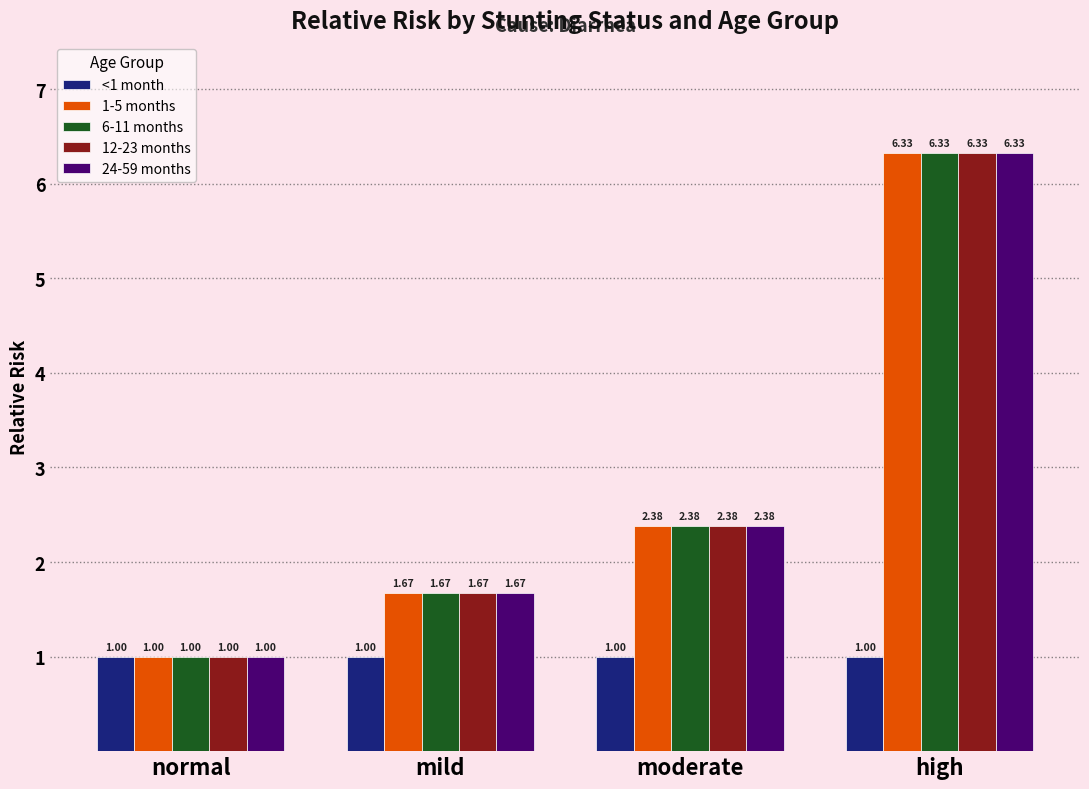

What is the label of the 2nd bar from the right?

moderate